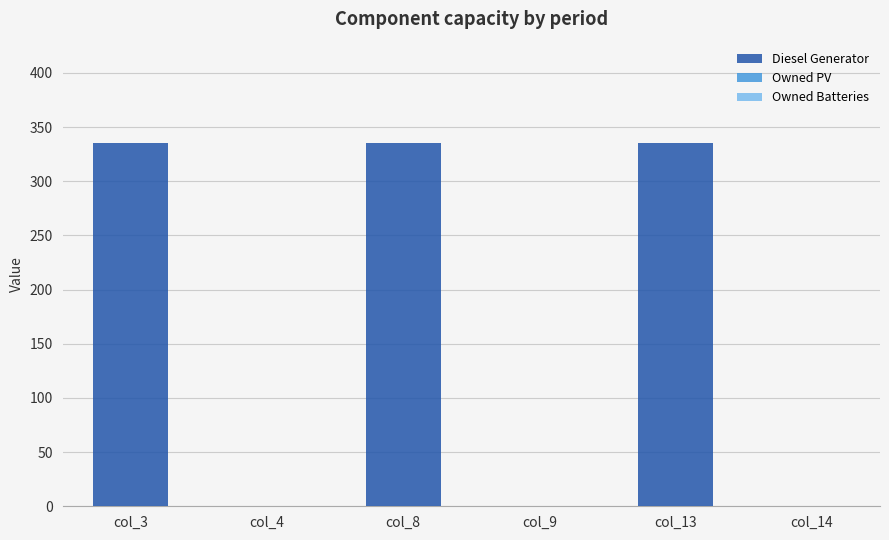

The value at col_3 is 509. True or false?

False